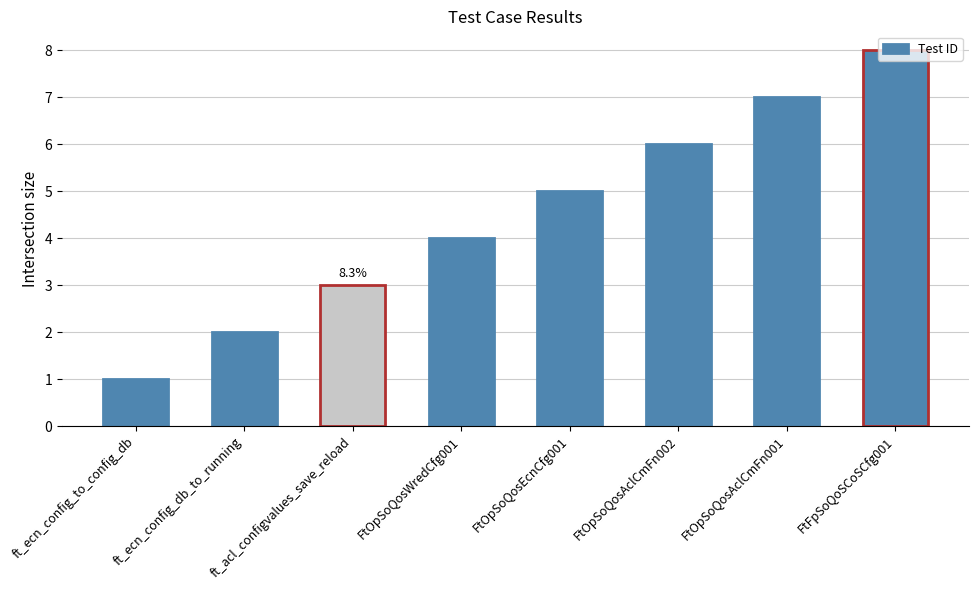

What is the smallest value displayed?

1